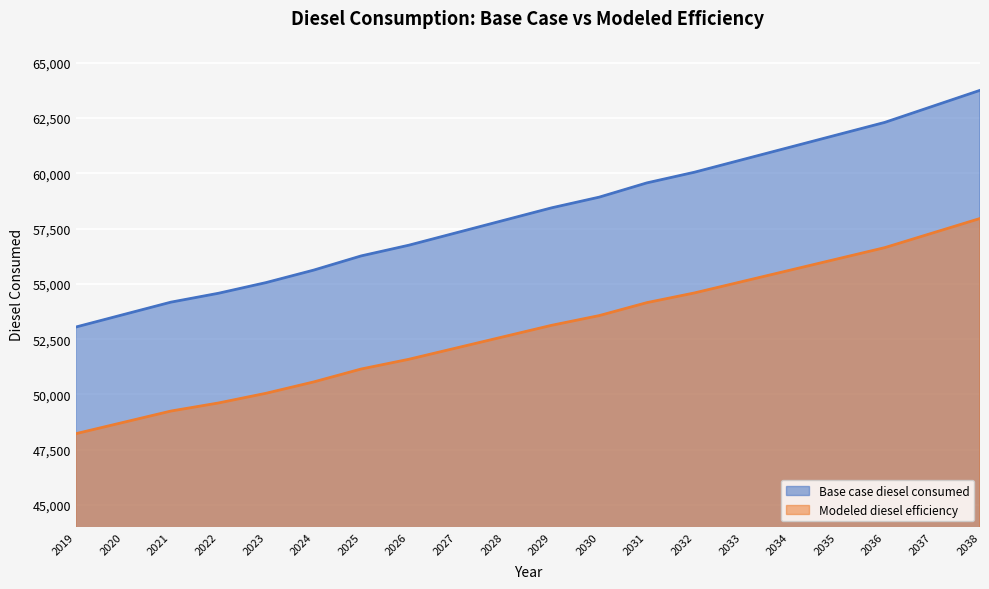

What is the maximum value shown in the chart?

63753.6